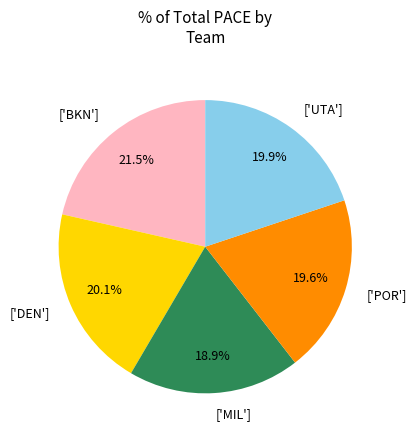

Is there any slice that represents more than half of the pie?

No